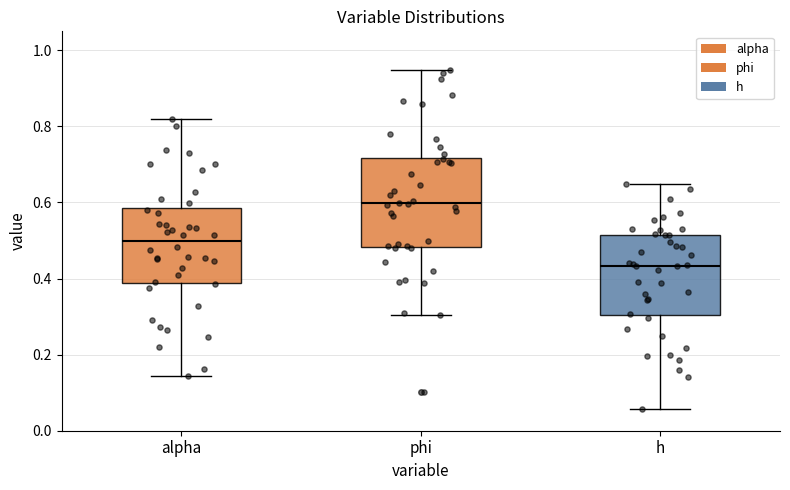

Which box has the highest median line?

phi